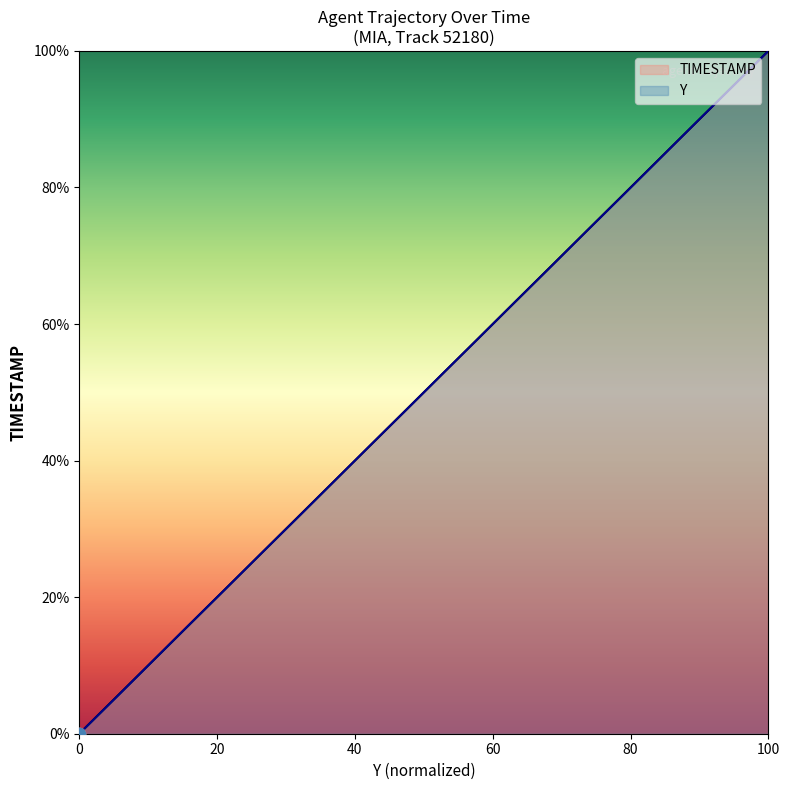

What is the total value across all series at 100?

200.0